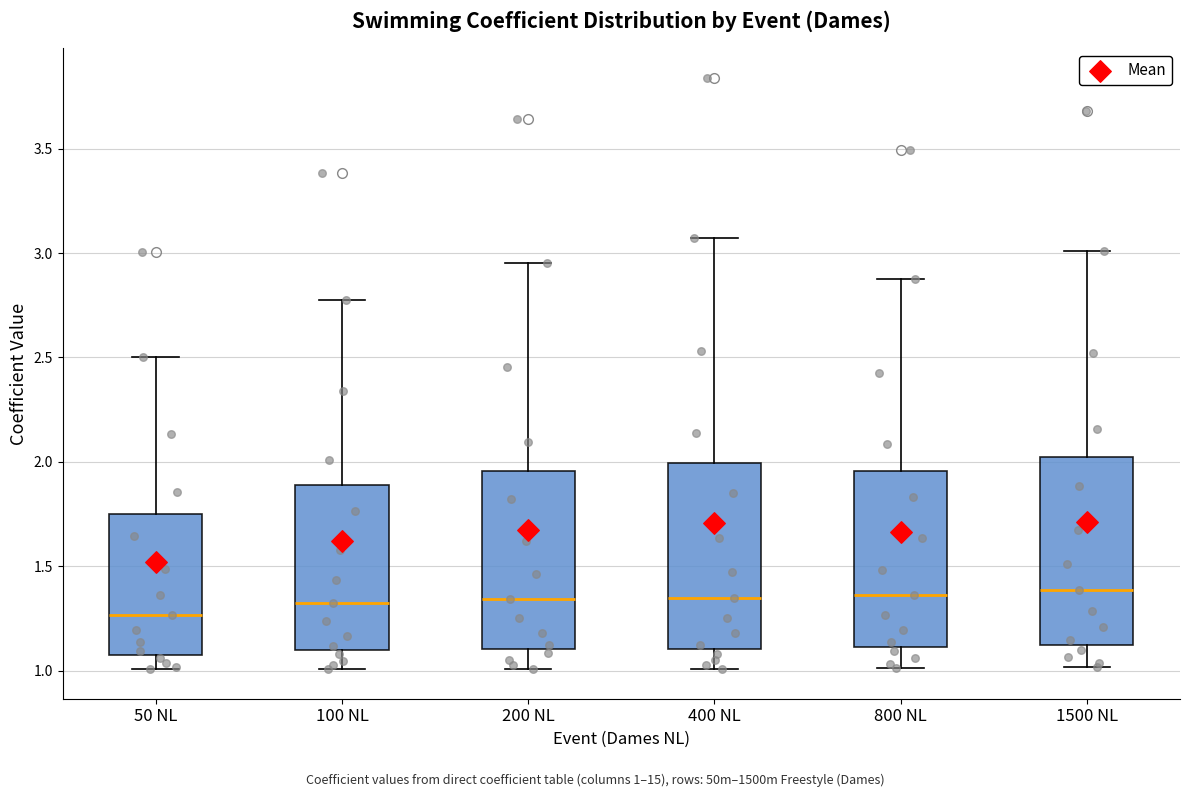

Where does the upper whisker of the box for 200 NL end on the y-axis? The values are not printed on the chart, so give them approximately, as read against the axis.

2.95